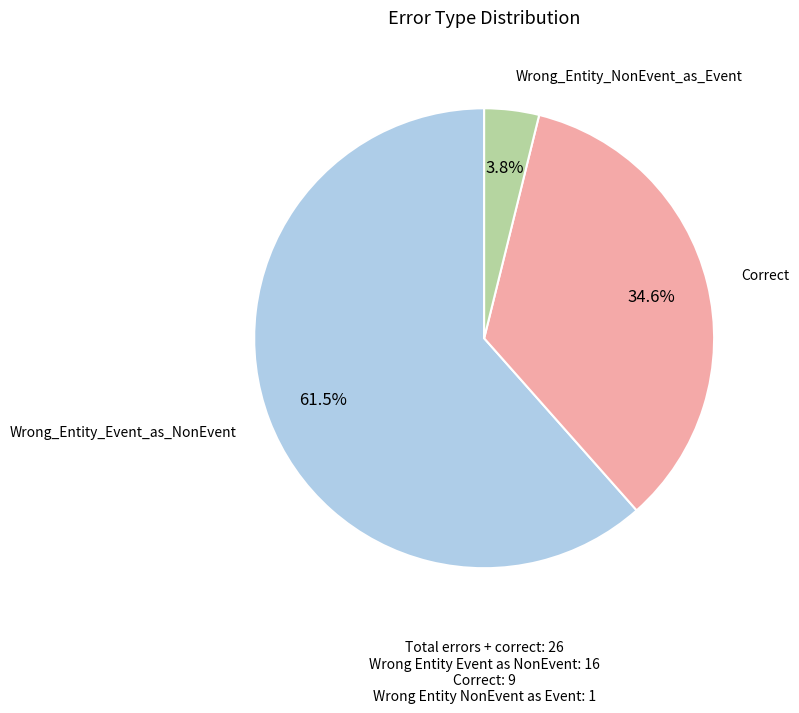

Is it true that Wrong_Entity_NonEvent_as_Event is 4% of the pie?

True